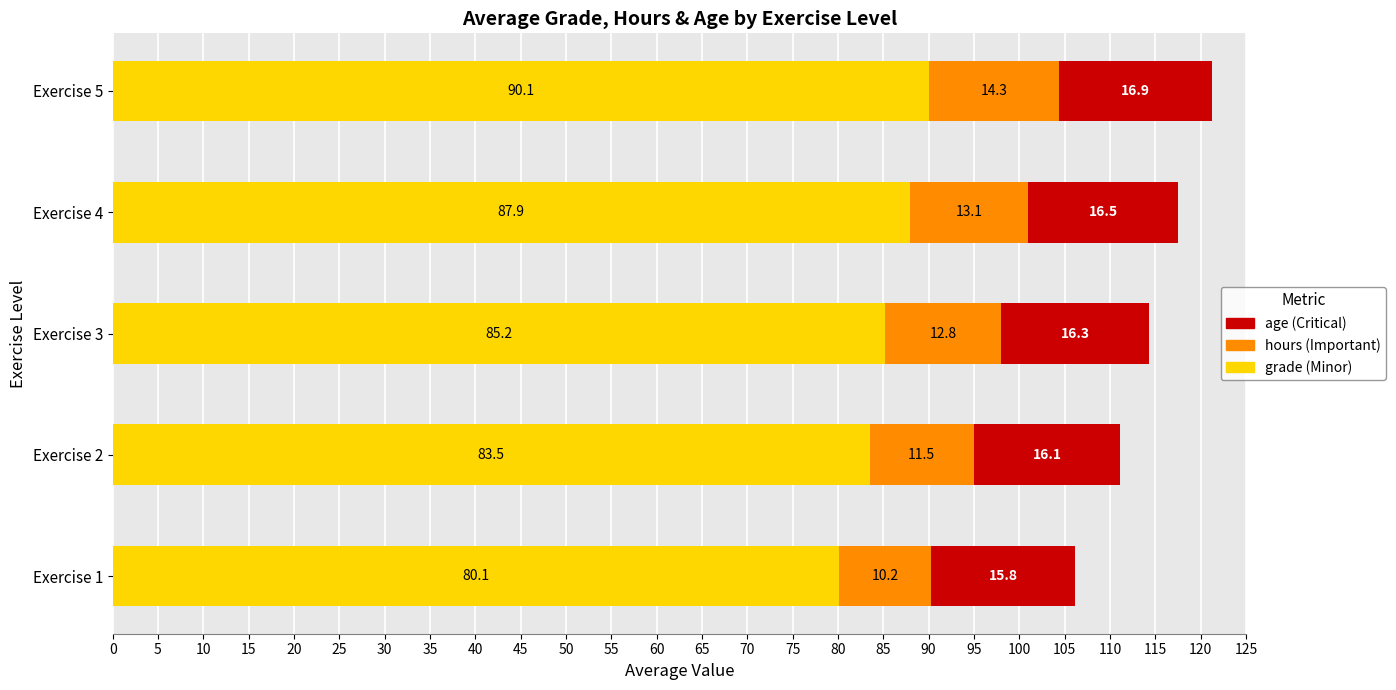

At which category is the sum across all series the highest?

Exercise 5